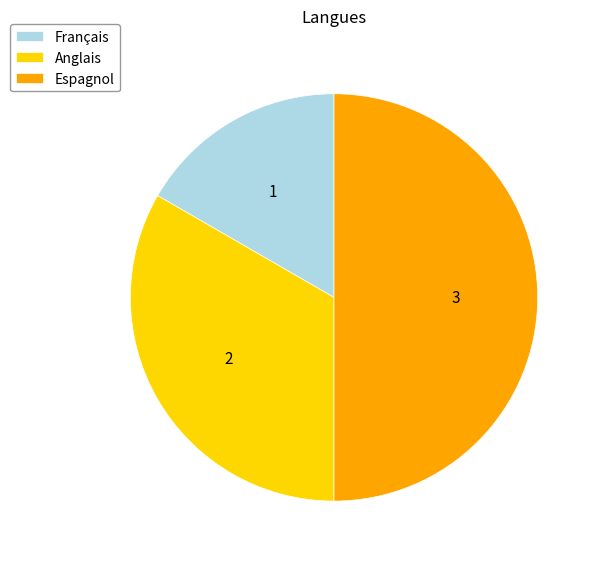

Does Anglais account for over 50% of the chart?

No